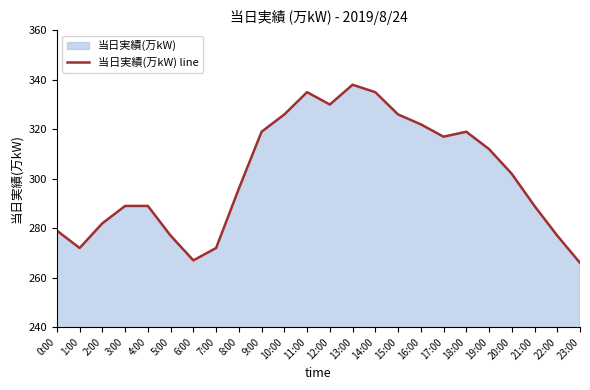

What position from the right is 2:00?

22